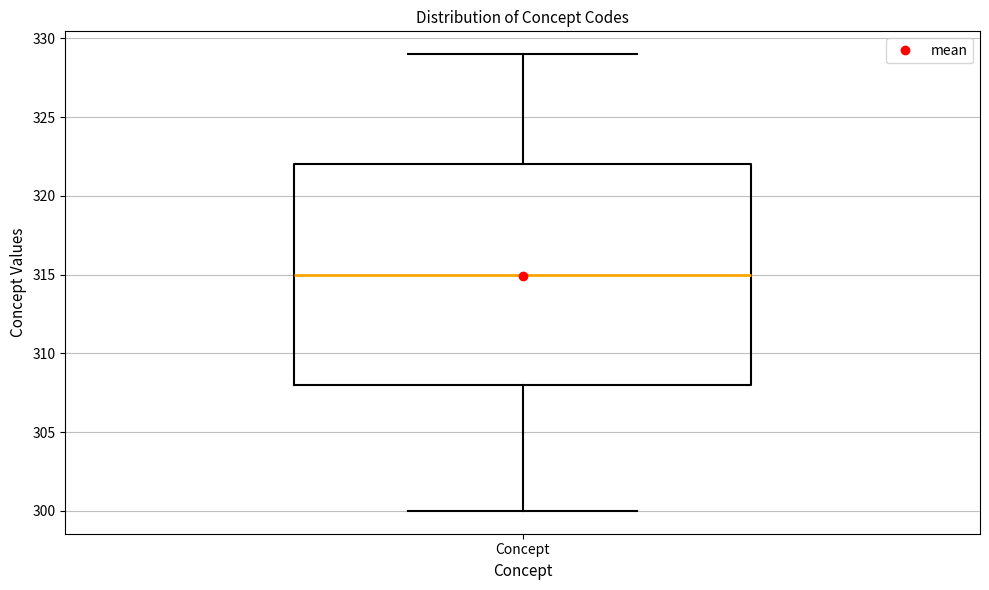

Read this box plot against the y-axis: the position of the median line, the range covered by the box, and the ends of both whiskers. The values are not printed on the chart, so give them approximately, as read against the axis.

median 315, box 308 to 322, whiskers 300 to 329